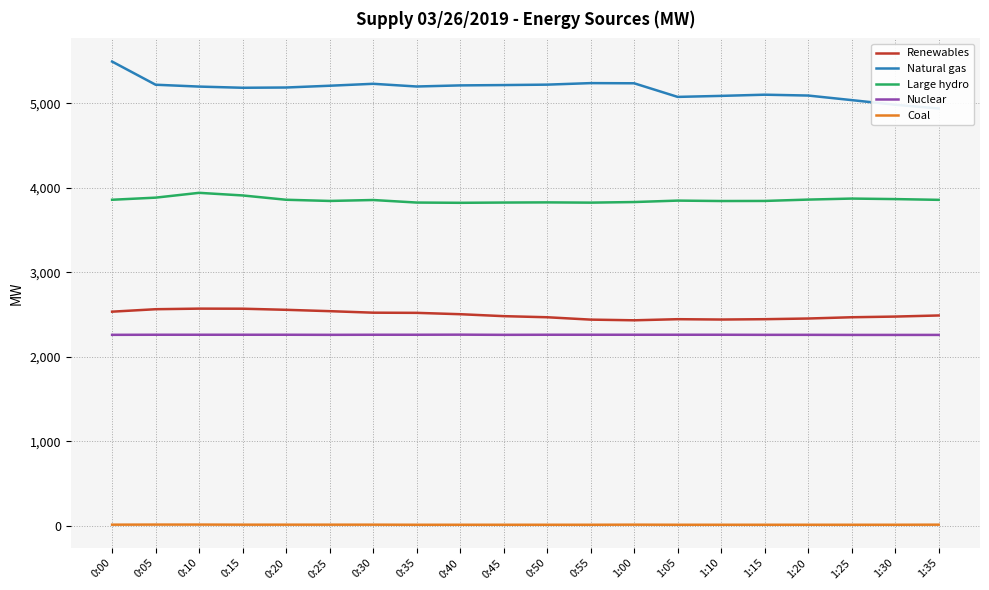

What is the difference between the maximum and minimum values in the Nuclear series?

3